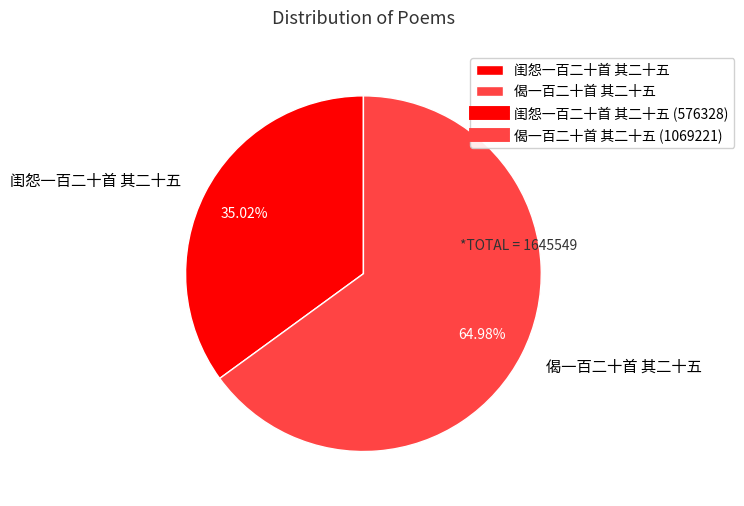

Rank the categories by value from lowest to highest.

闺怨一百二十首 其二十五, 偈一百二十首 其二十五